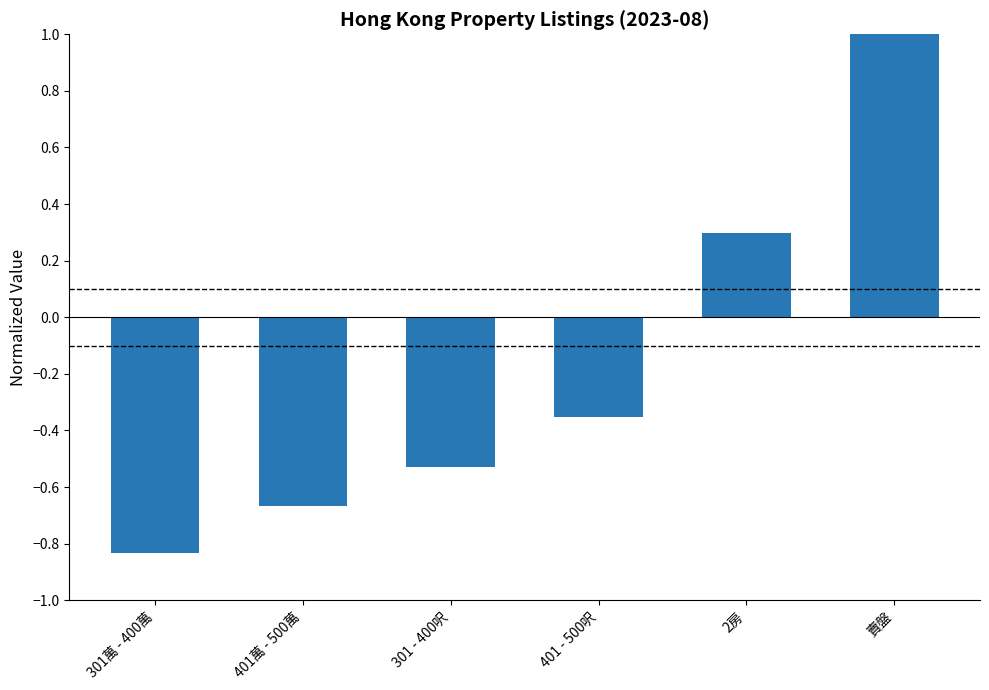

The value at 301萬 - 400萬 is -0.8. True or false?

True